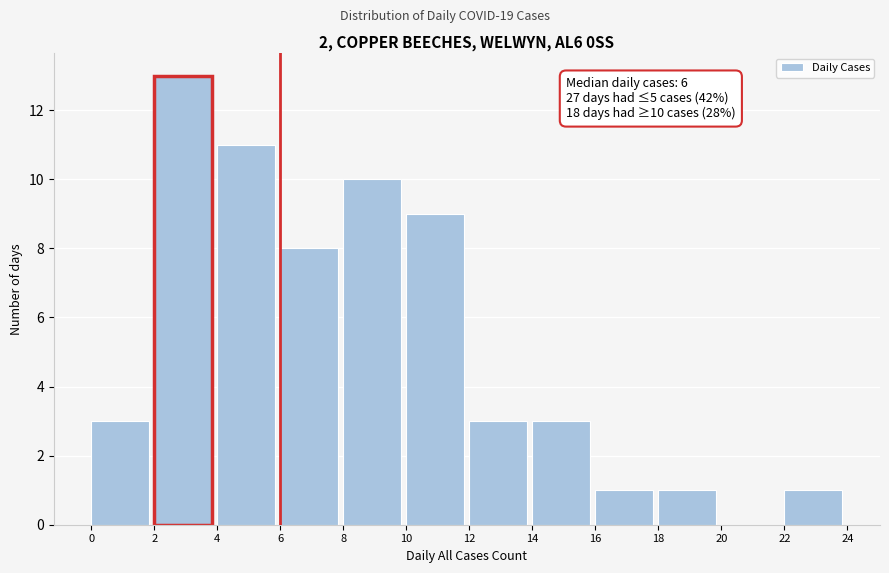

Over which range of the x-axis is the bar tallest?

2 to 4